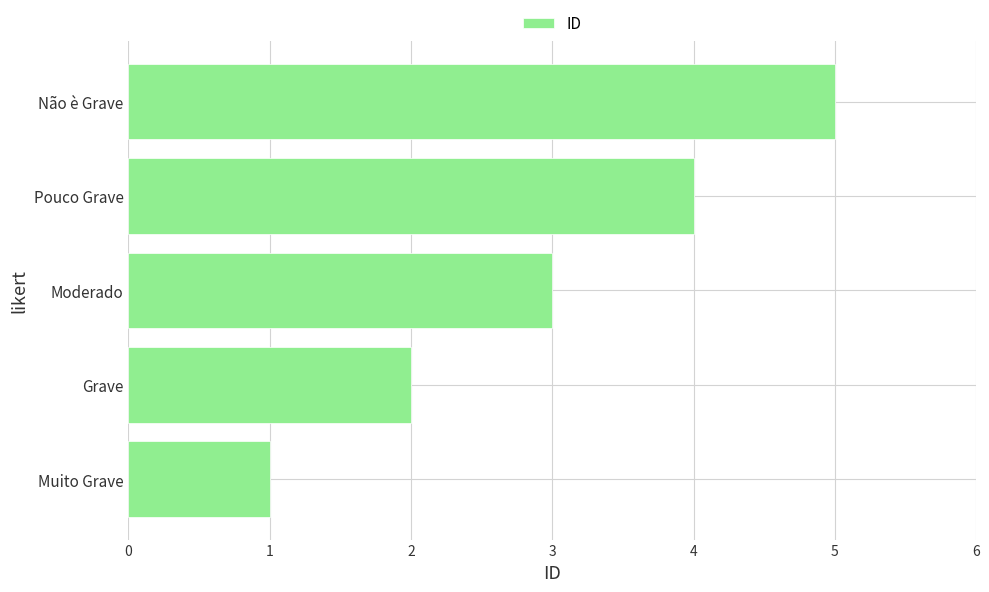

How many values are between 2 and 4?

3